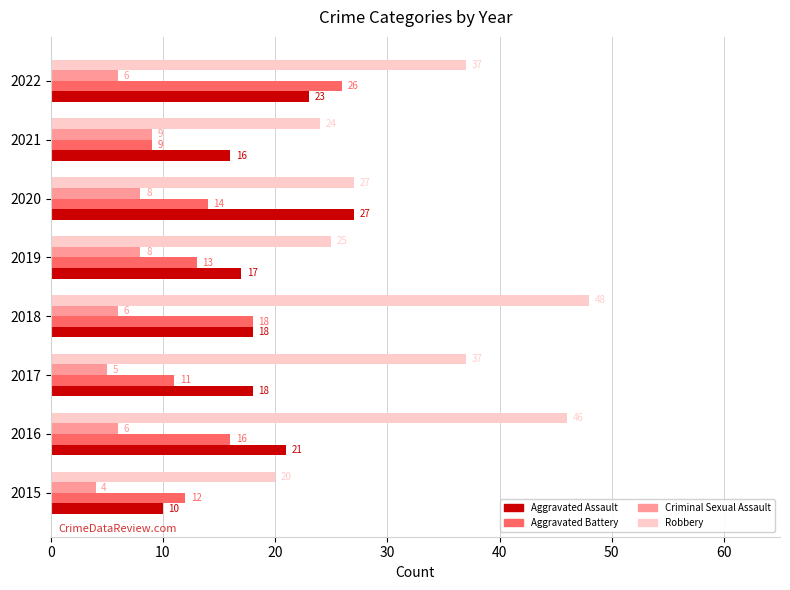

The value of Aggravated Assault at 2019 is 4. True or false?

False